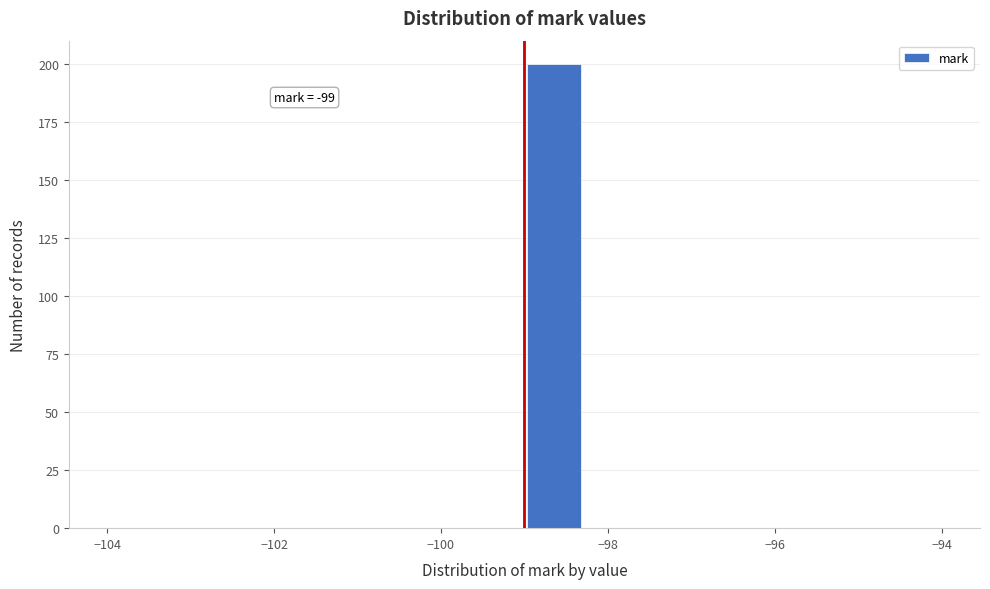

Read against the x-axis, roughly where is the centre of the tallest bar?

-98.6